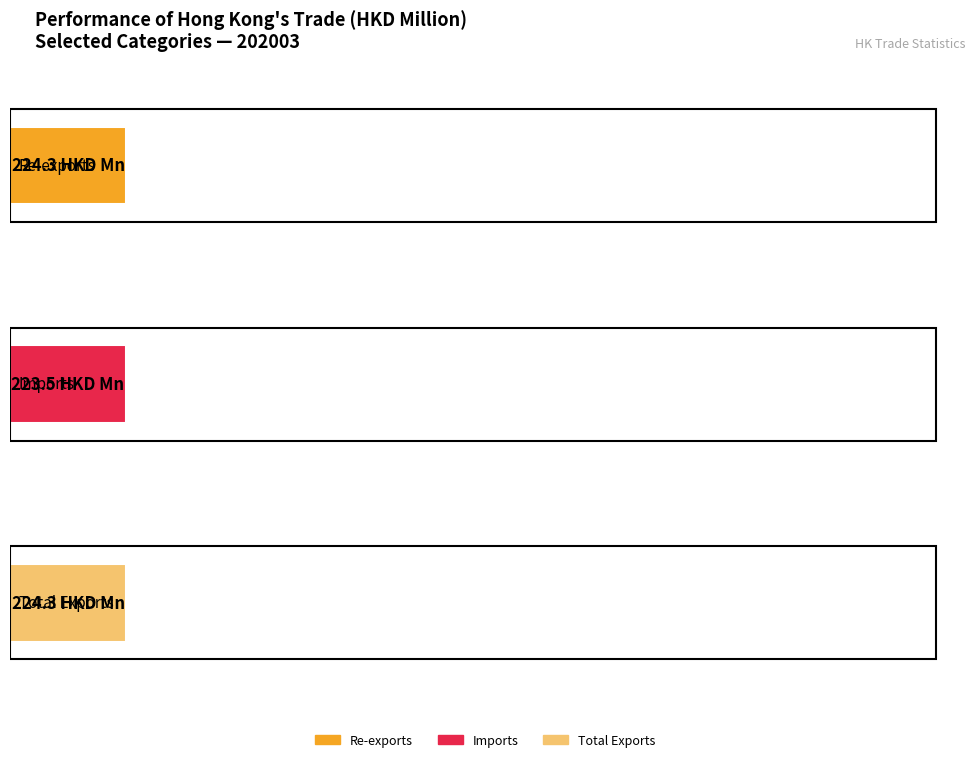

What is the difference between the highest and lowest values at 202003?

0.8